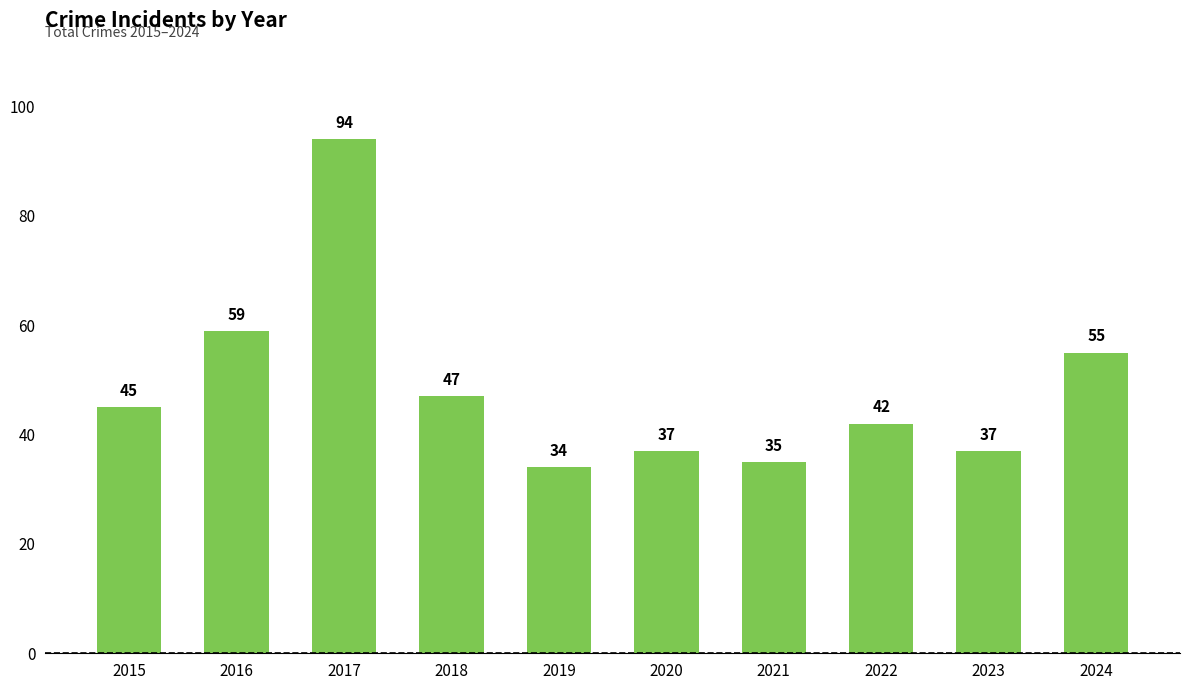

The value at 2023 is 37. True or false?

True